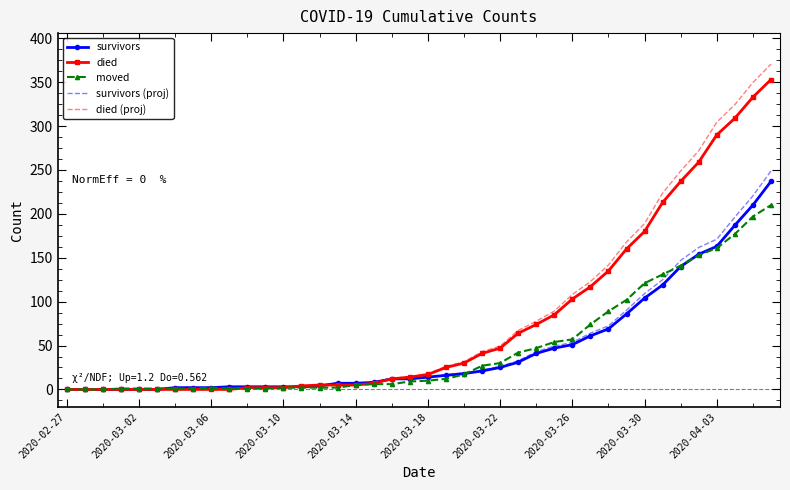

Which series has the largest total across all categories?

died (proj)